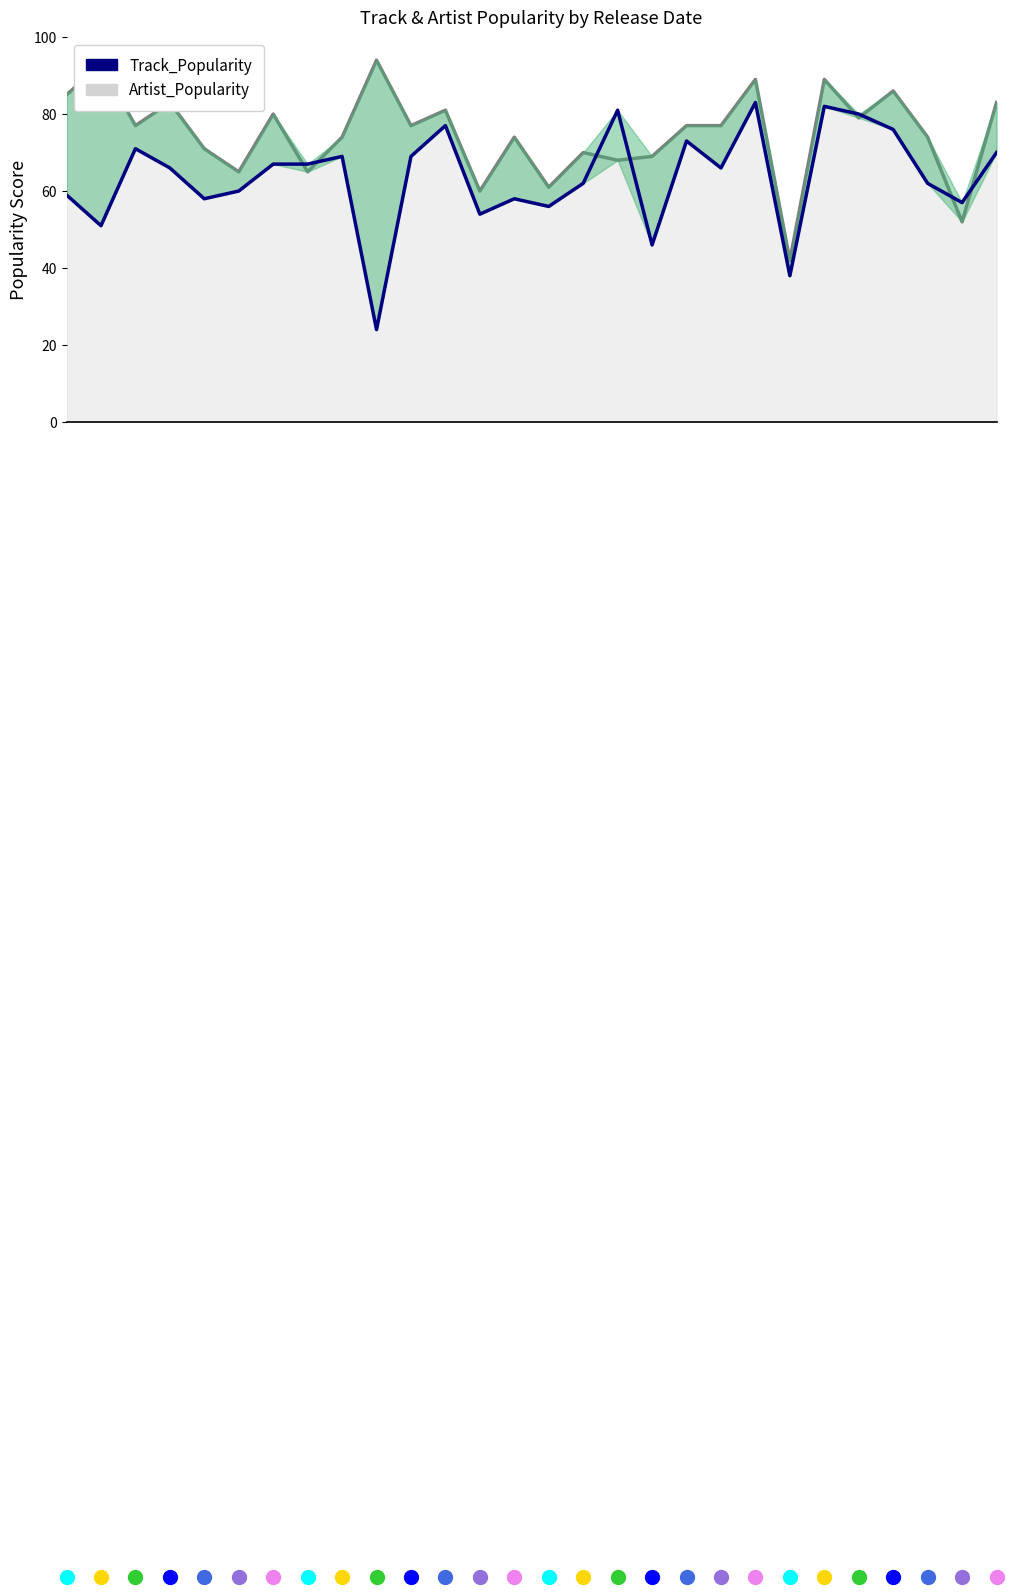

True or false: Artist_Popularity has a value of 52 at 26.

True